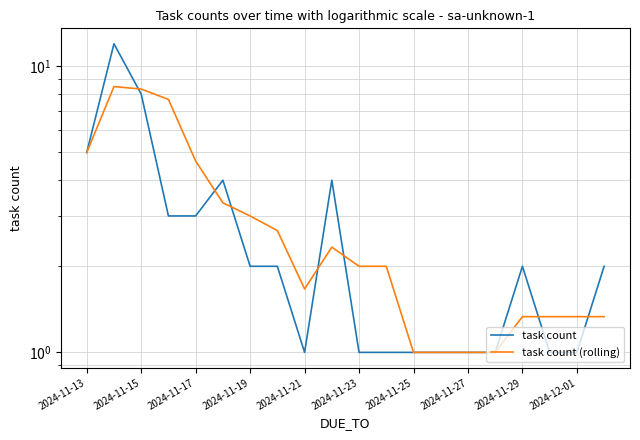

Reading right to left, what are all the values shown in this chart?

task count: 2.0	1.0	1.0	2.0	1.0	1.0	1.0	1.0	1.0	1.0	4.0	1.0	2.0	2.0	4.0	3.0	3.0	8.0	12.0	5.0
task count (rolling): 1.3	1.3	1.3	1.3	1.0	1.0	1.0	1.0	2.0	2.0	2.3	1.7	2.7	3.0	3.3	4.7	7.7	8.3	8.5	5.0